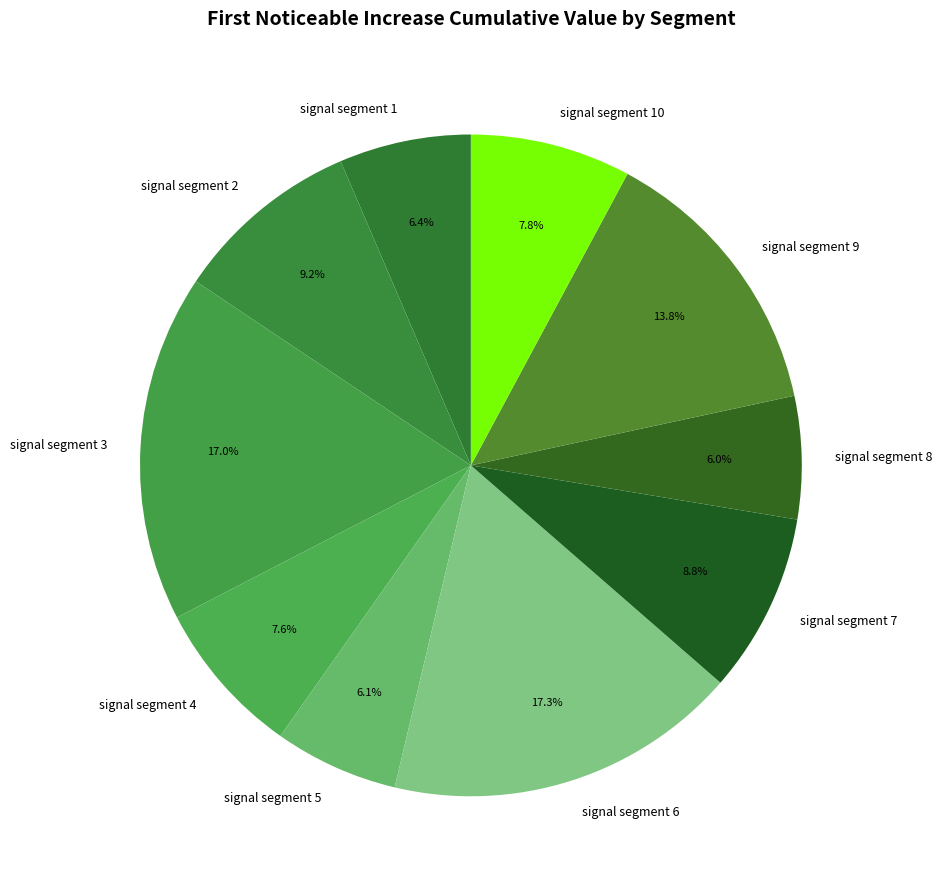

What portion of the pie excludes signal segment 8?

94.0%